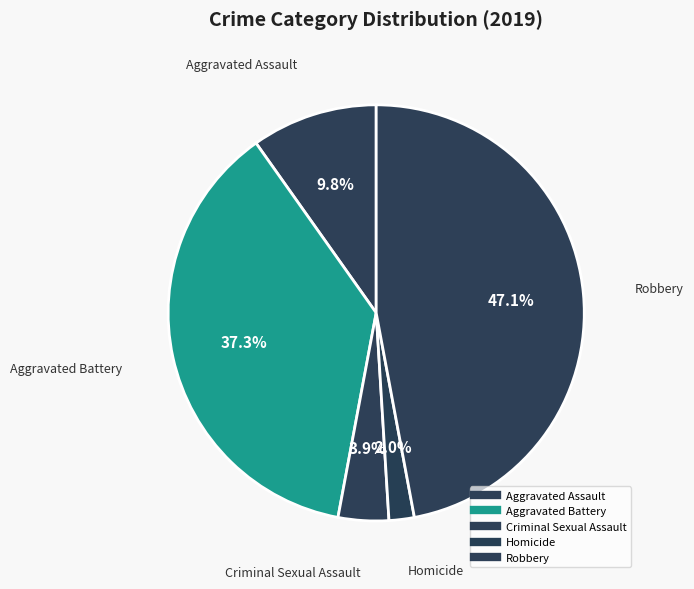

True or false: Aggravated Assault accounts for 10% of the total.

True